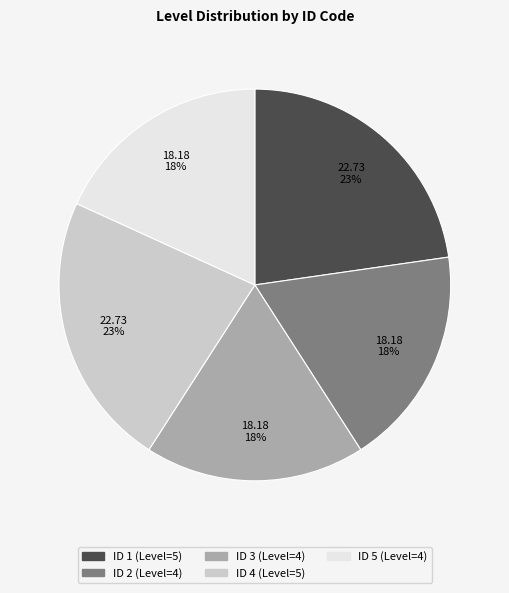

To the nearest percent, what is the average slice percentage?

20%